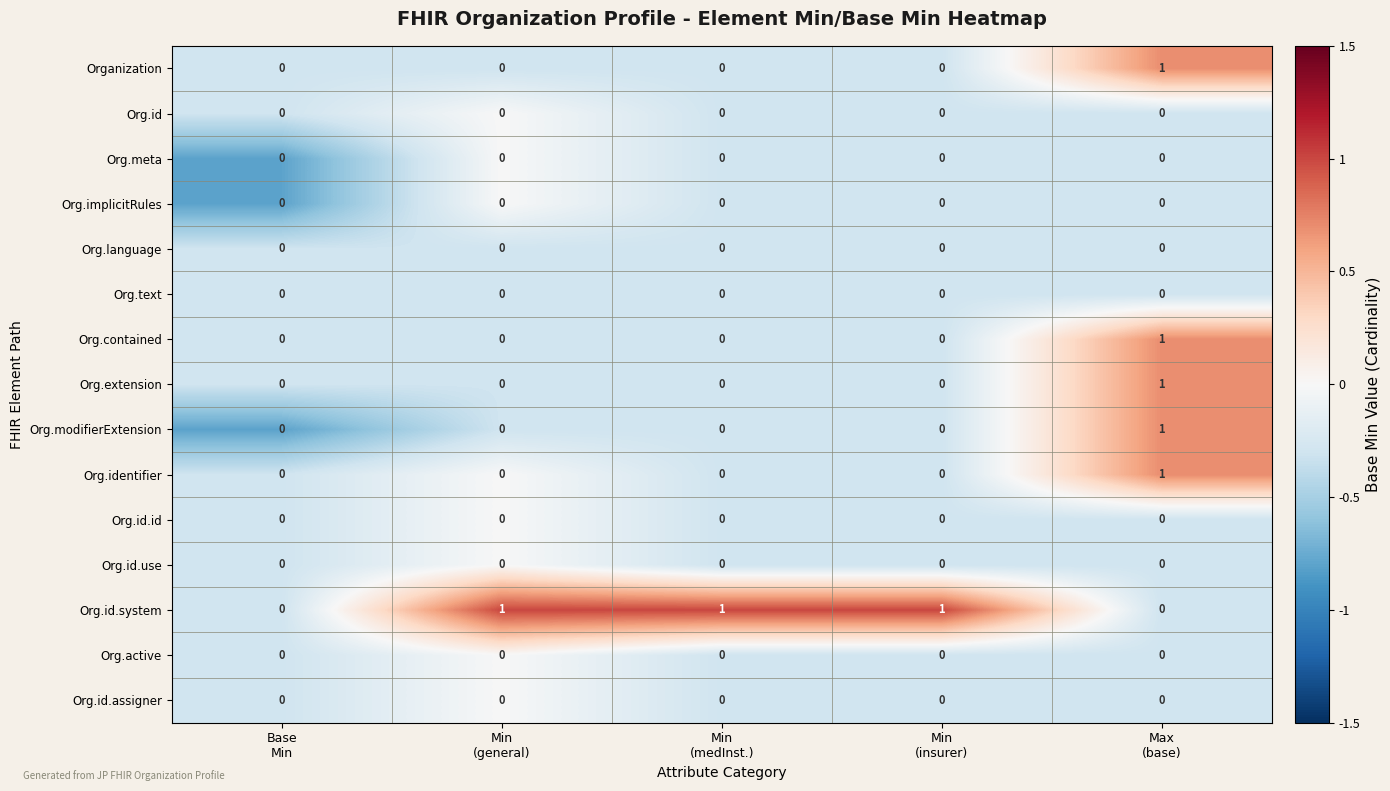

What is the sum of all Org.id.system values?

3